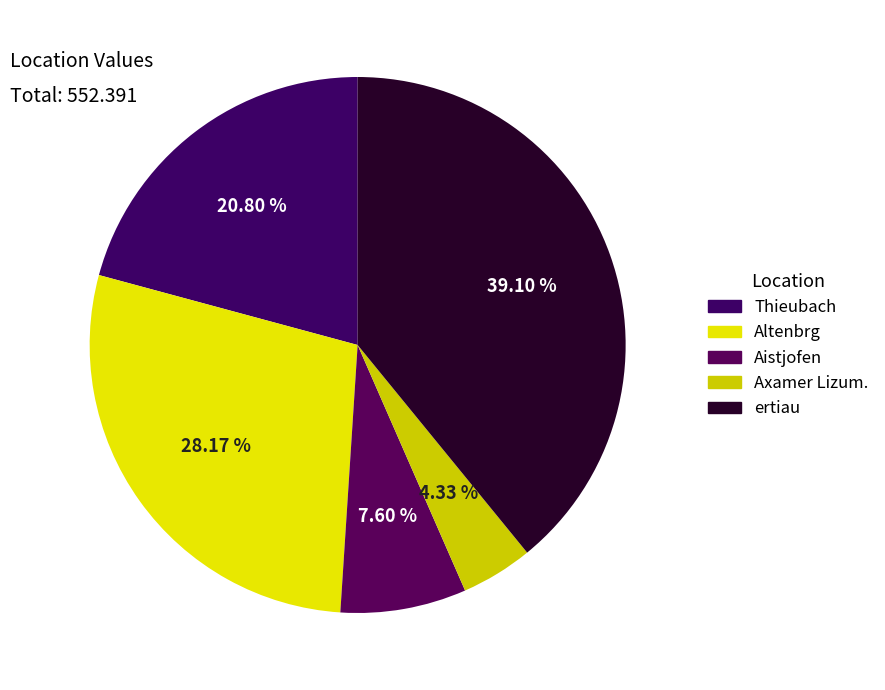

Does ertiau represent more than half of the total?

No